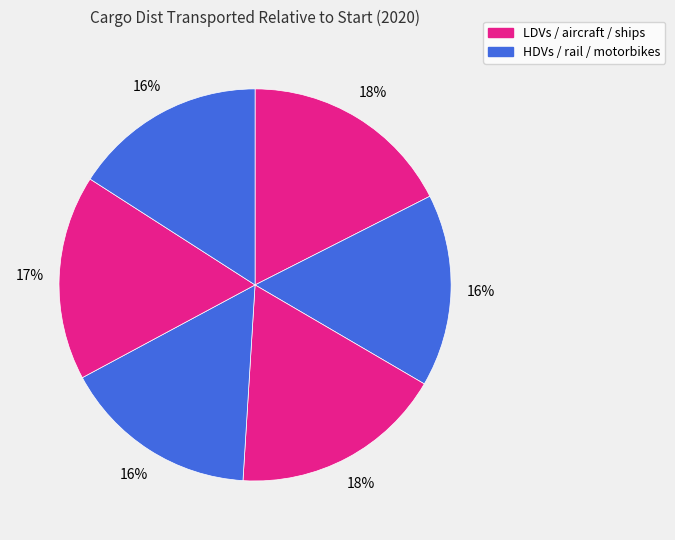

Count the number of slices in the pie.

6